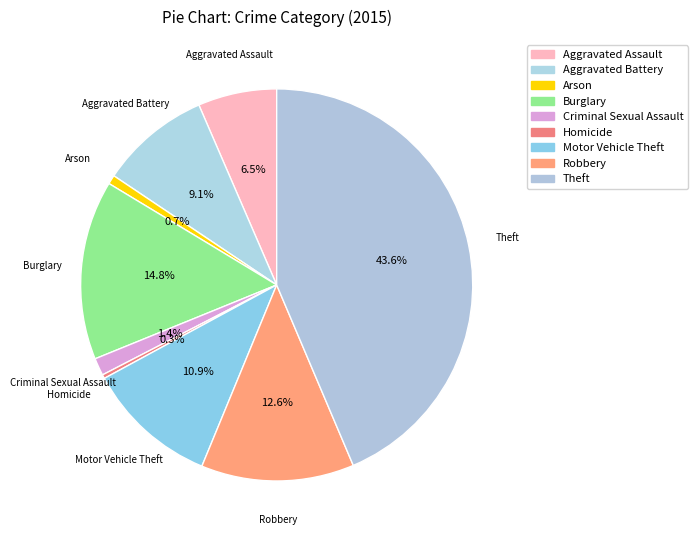

The Motor Vehicle Theft slice represents 11% of the pie. True or false?

True